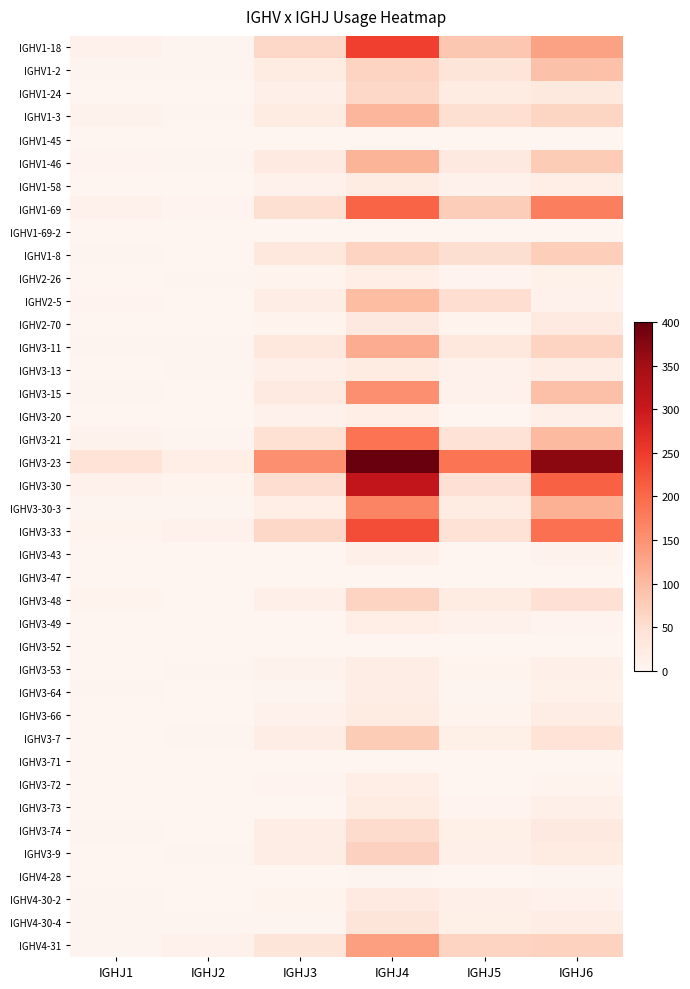

Which category has the lowest value across all series?

IGHJ2